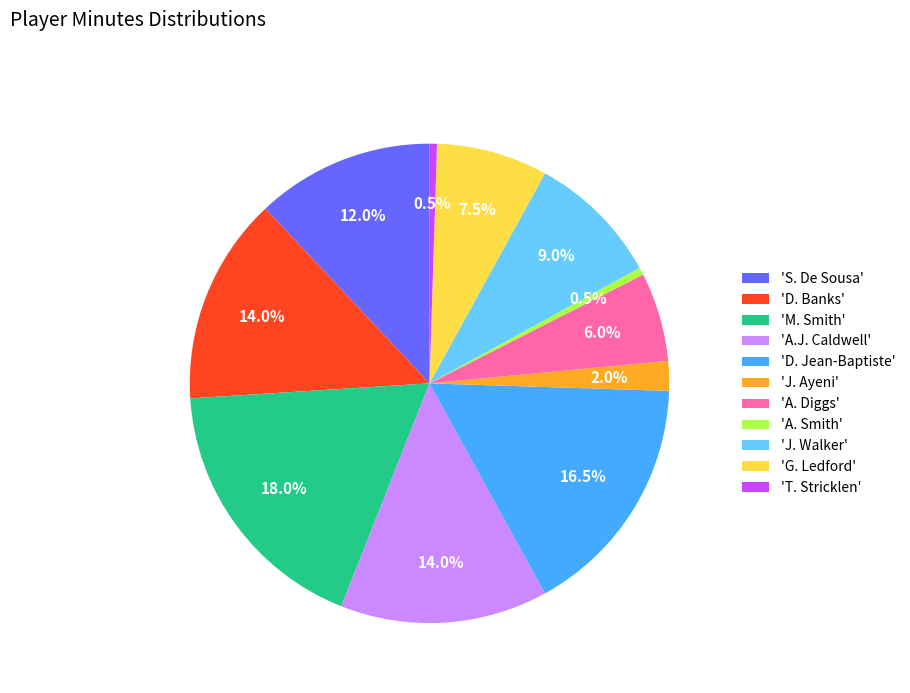

Which has a higher value, 'A. Smith' or 'J. Walker'?

'J. Walker'